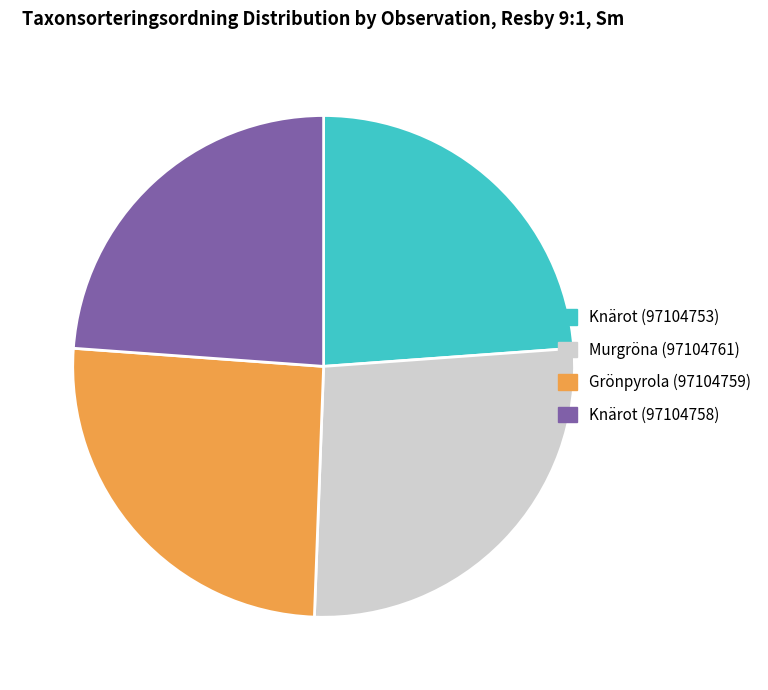

True or false: Knärot (97104753) accounts for 11% of the total.

False